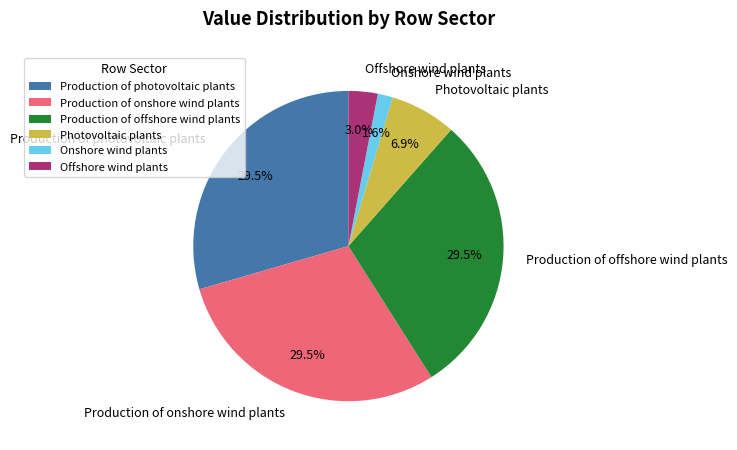

Count the number of slices in the pie.

6